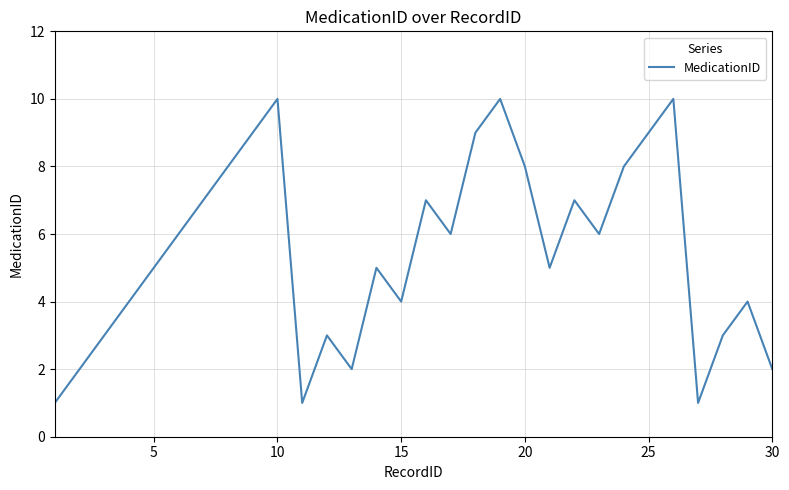

How many values are below 6?

15